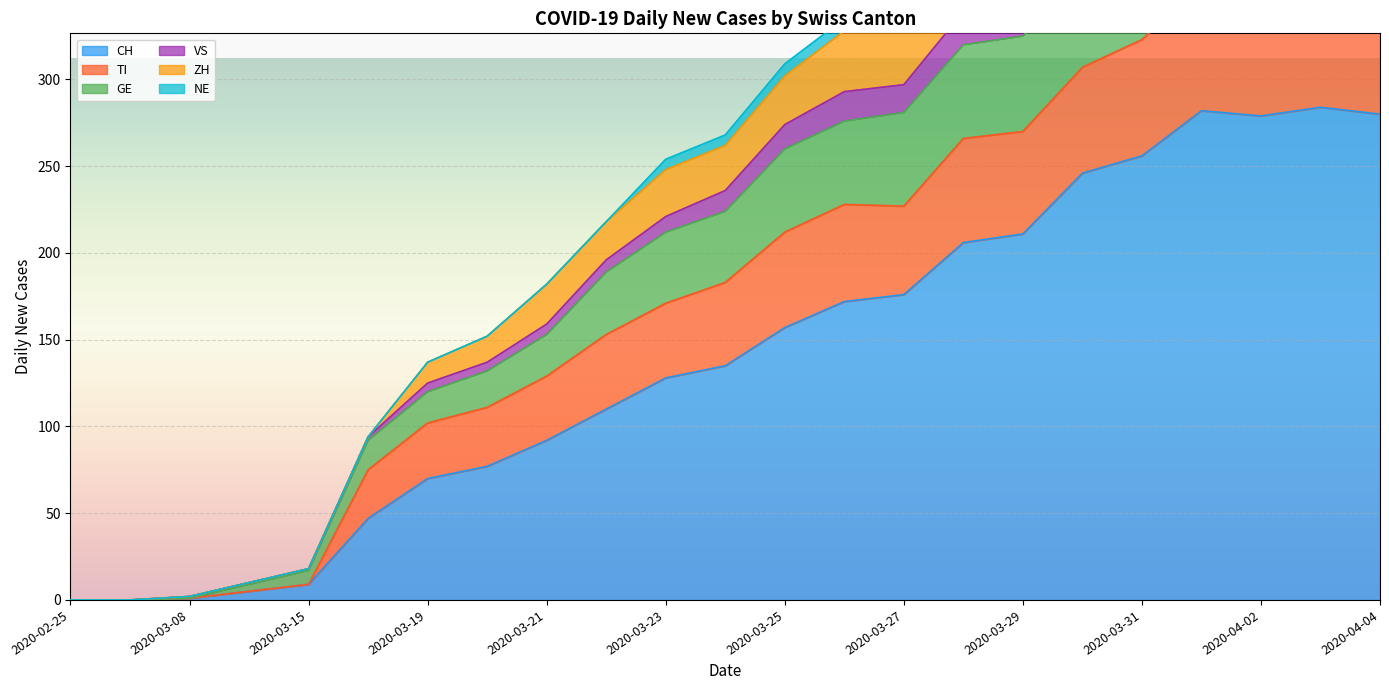

Where is the first local minimum for VS?

2020-04-02